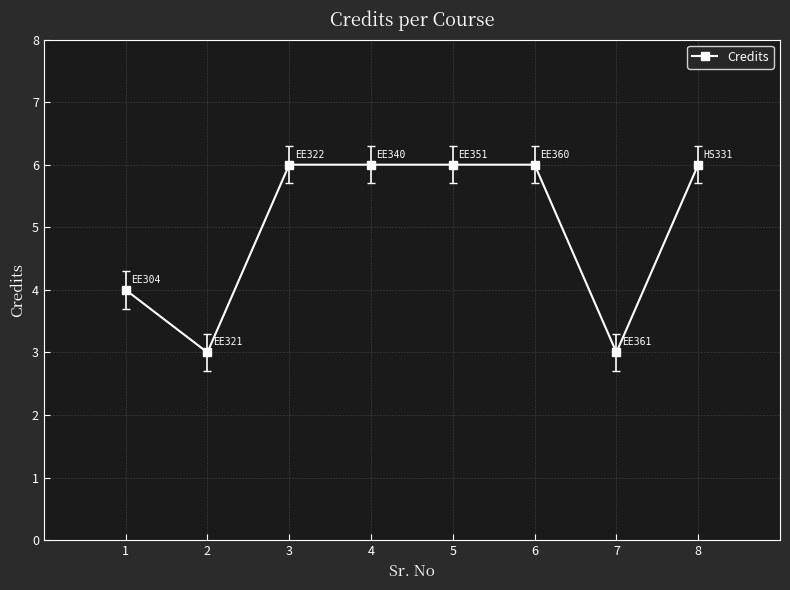

What is the smallest value displayed?

3